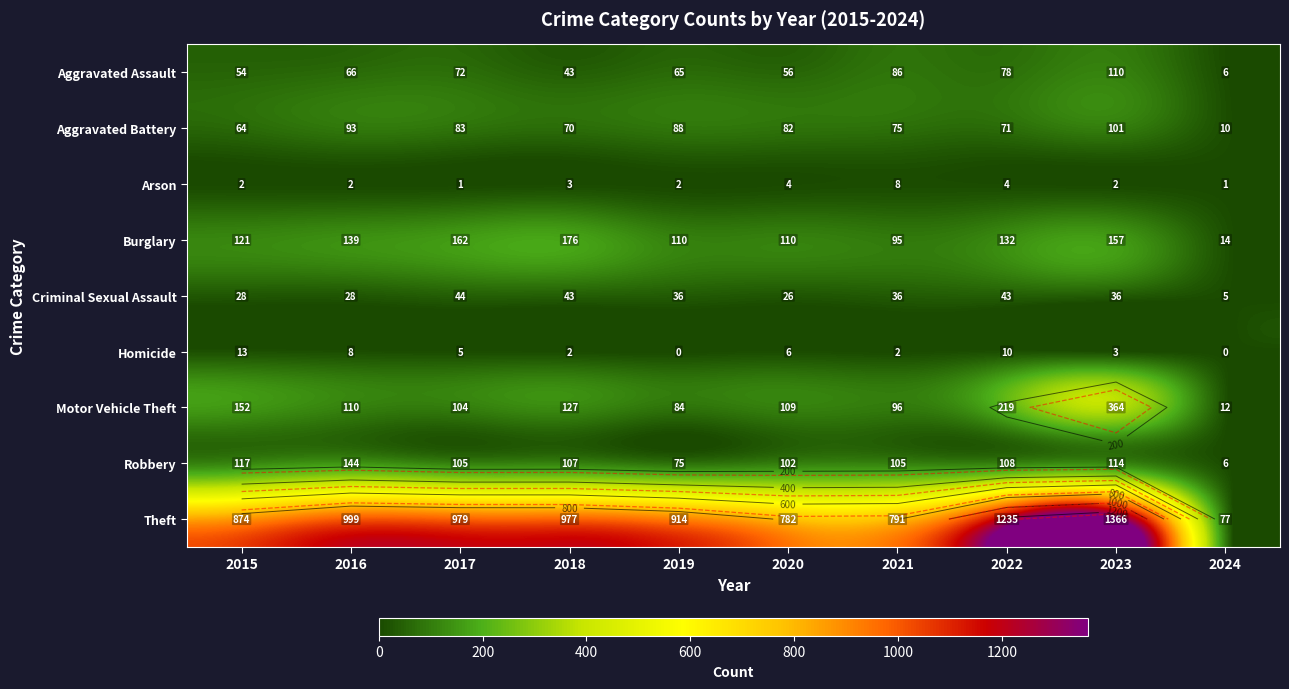

How many values in the Criminal Sexual Assault series are below 36?

4